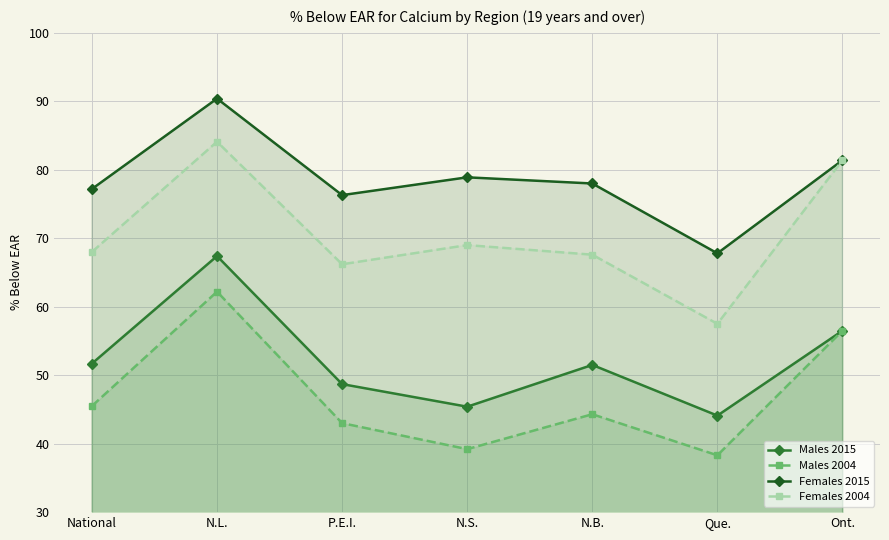

Does the chart display data point markers on the line(s)?

Yes